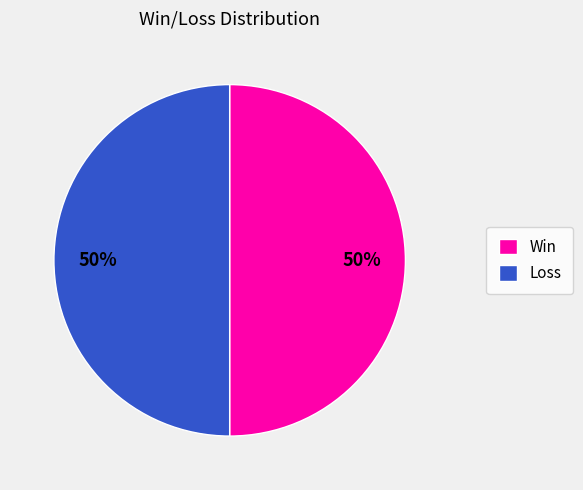

How many slices are in this pie chart?

2